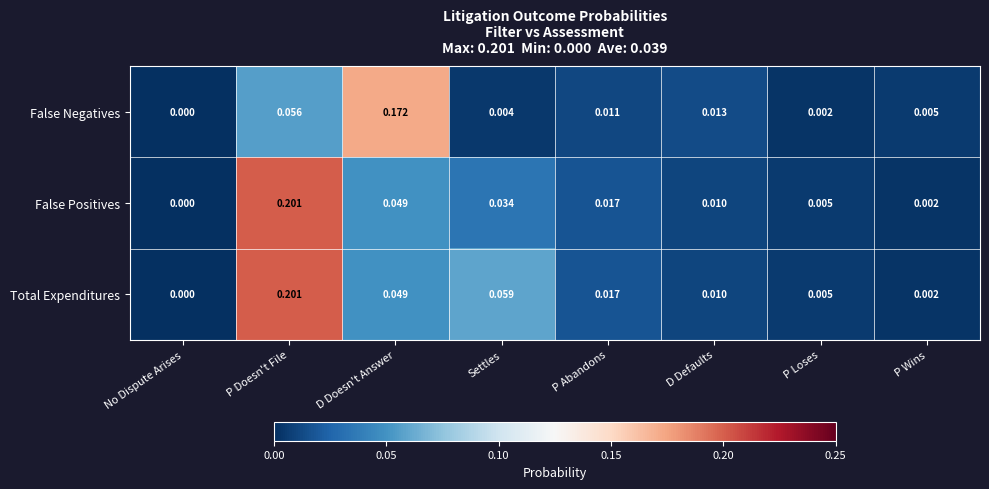

Count the number of data series in this chart.

3